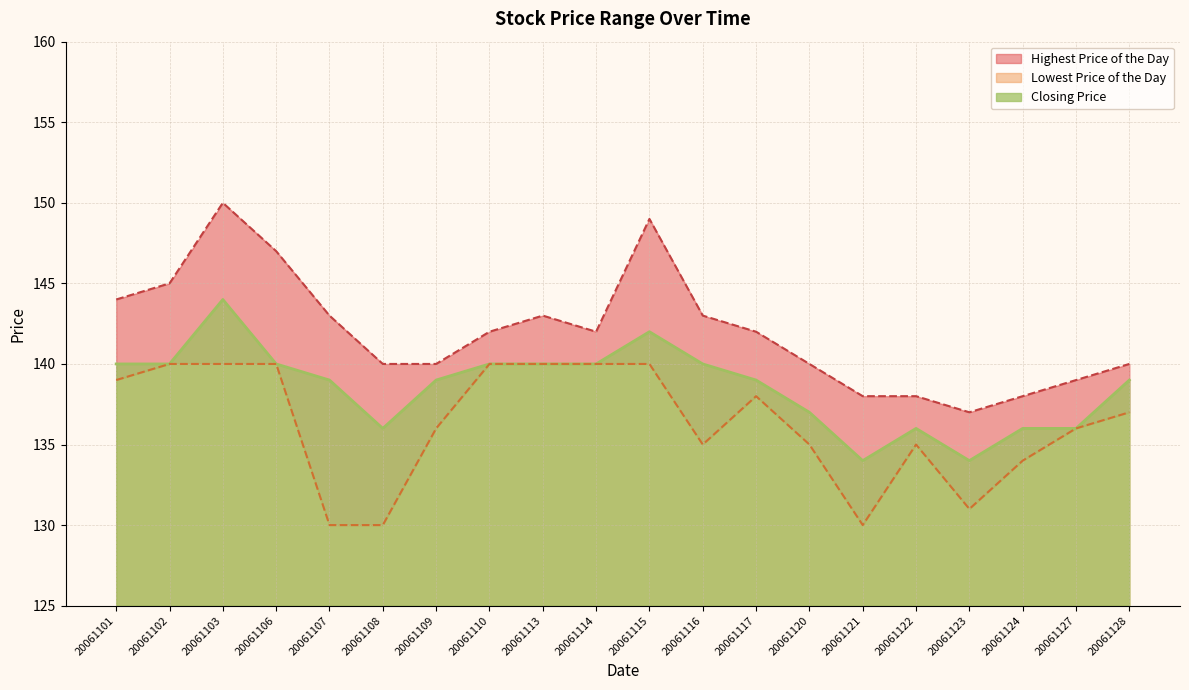

The Closing Price series shows 139 at 20061107. True or false?

True